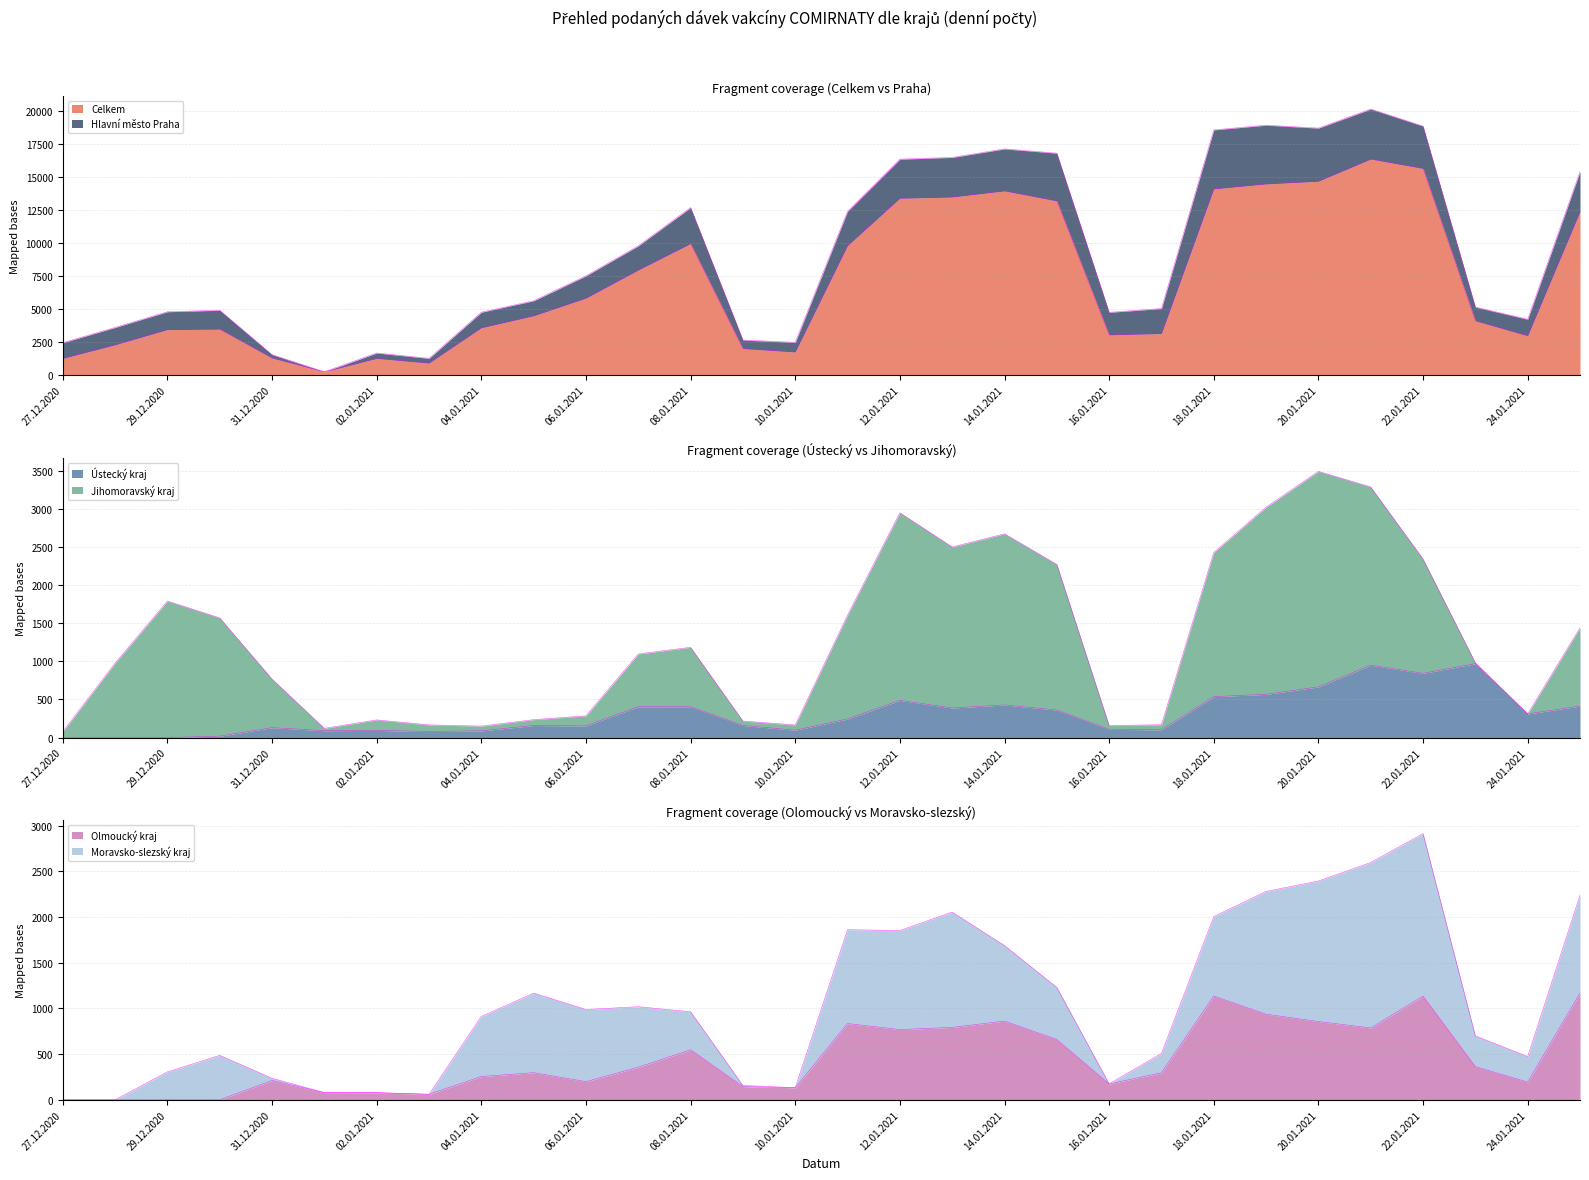

What is the spread (max minus min) of values at 11.01.2021?

9574